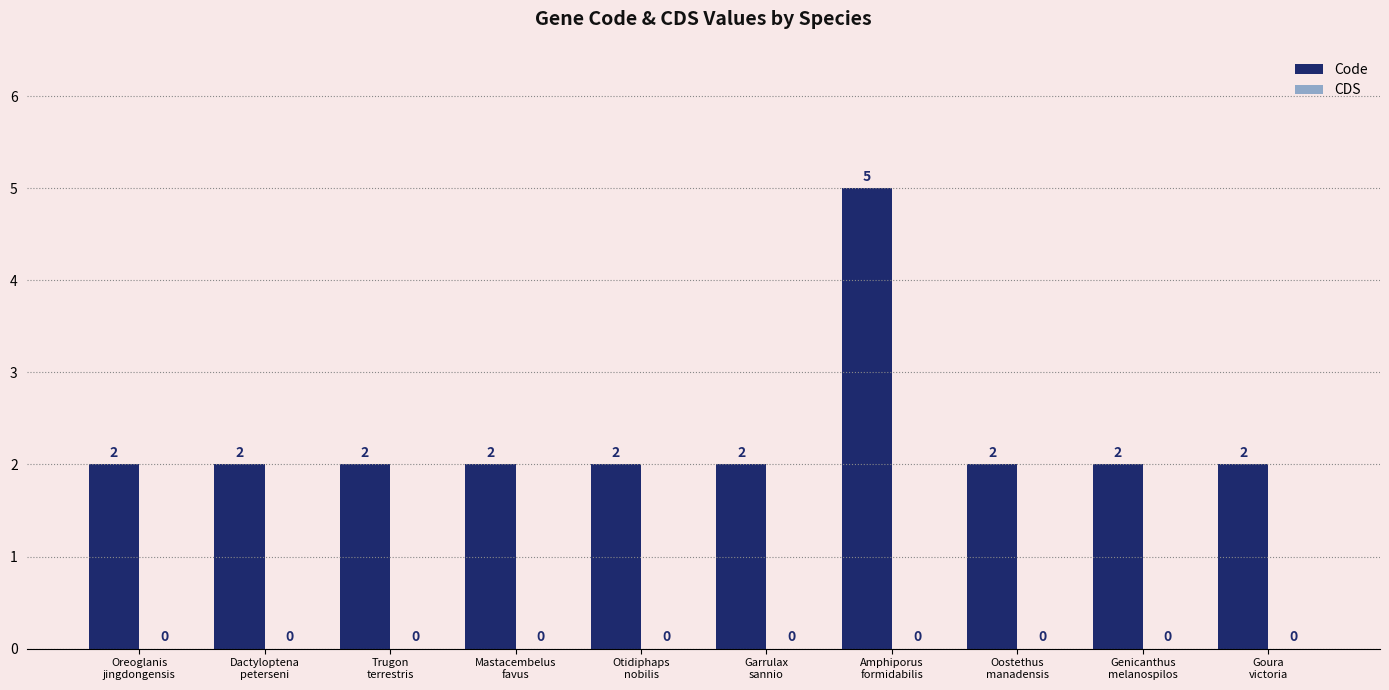

Reading left to right, list all the values displayed in this chart.

2	2	2	2	2	2	5	2	2	2